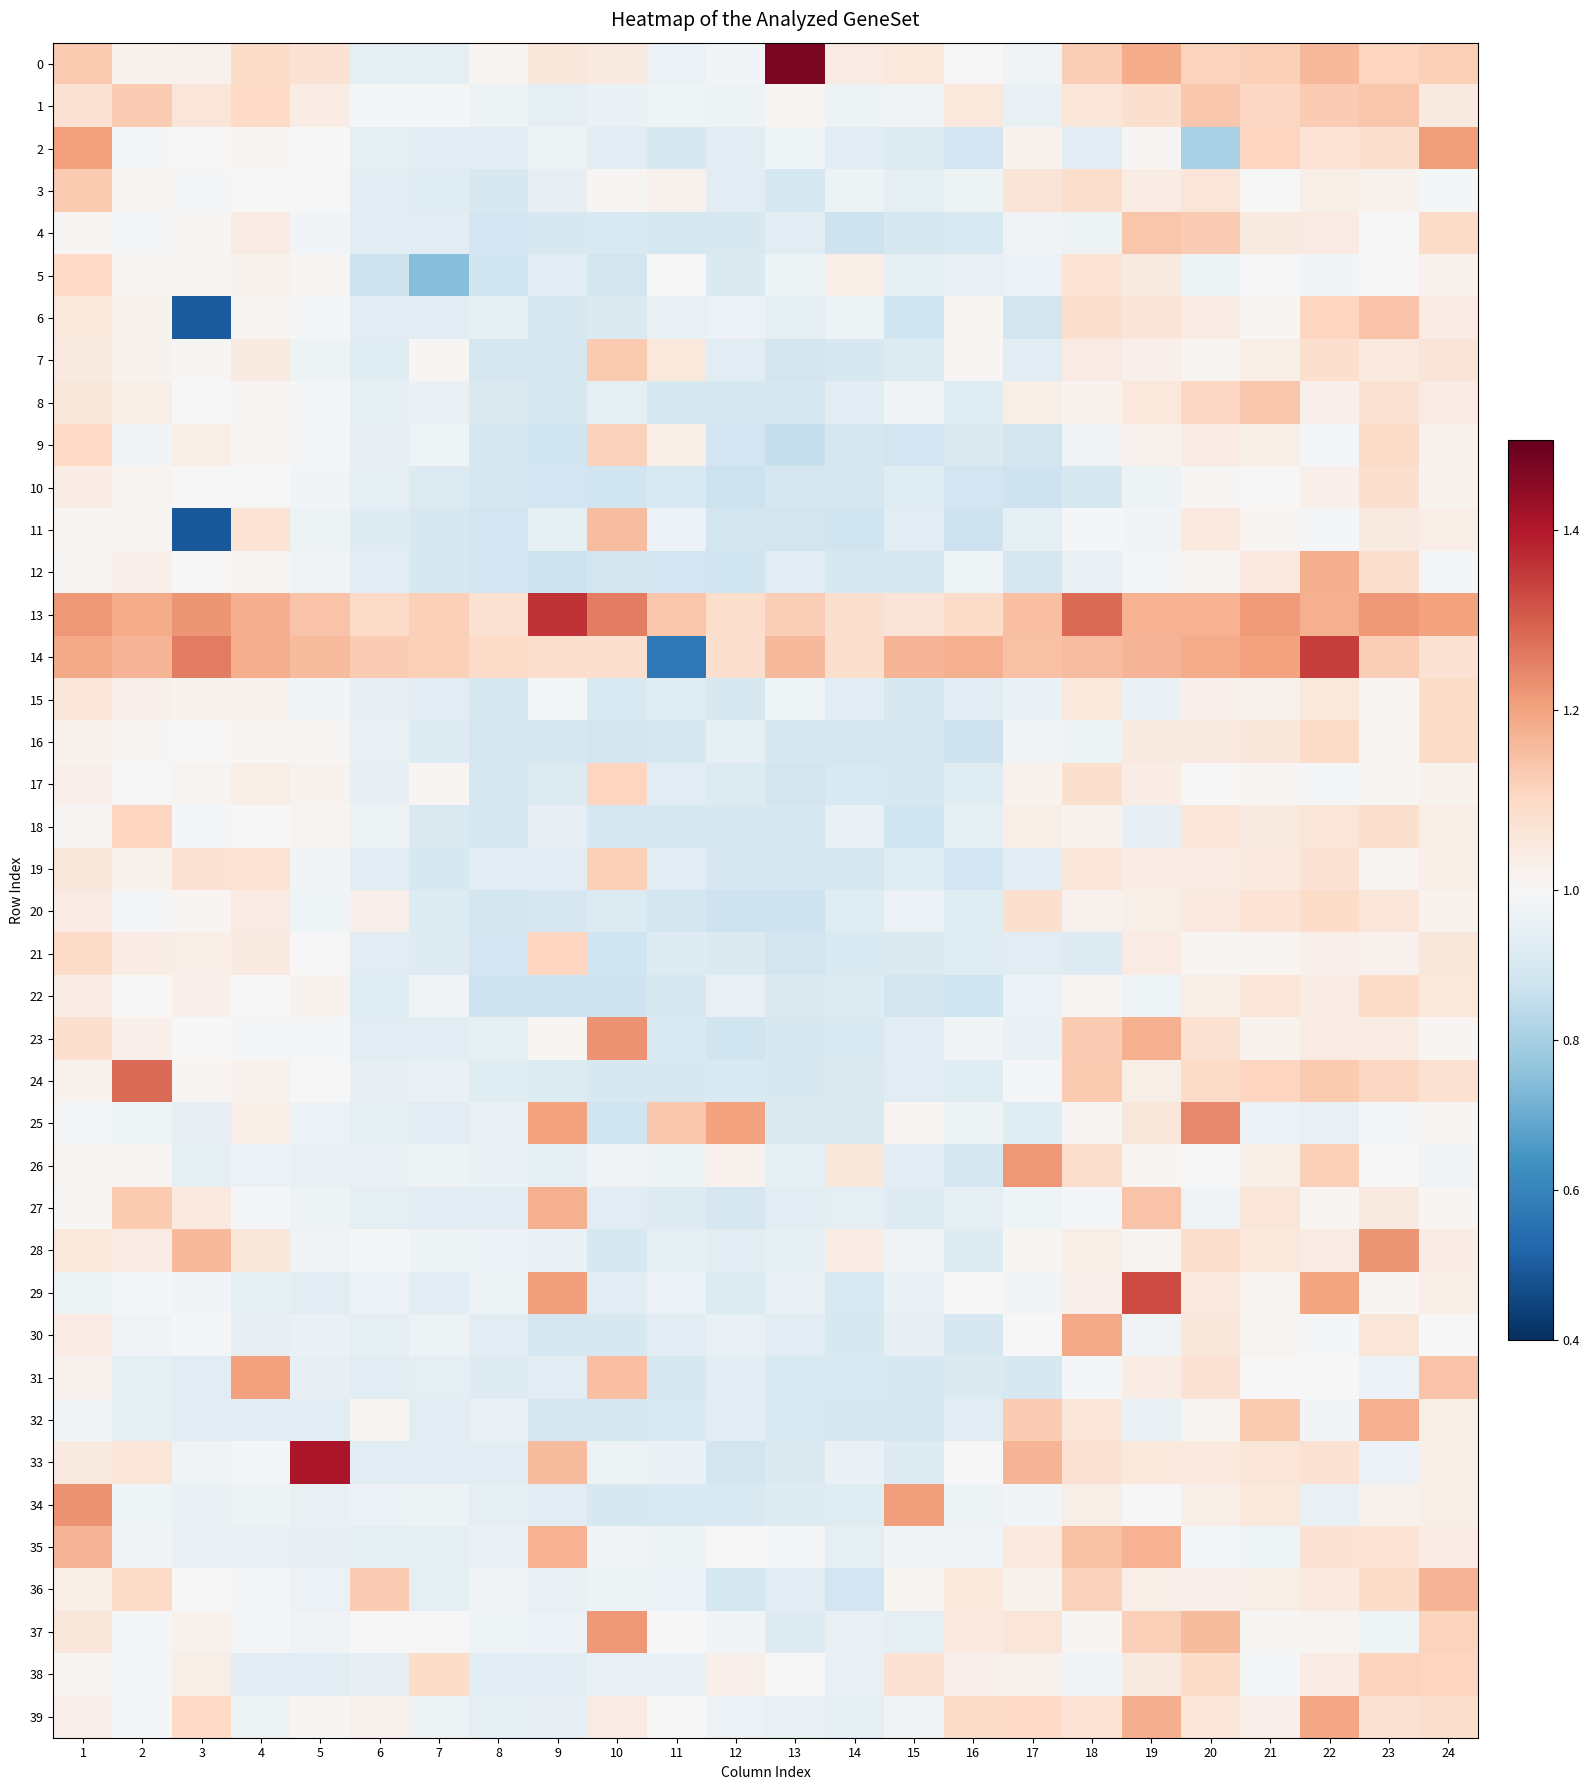

Count the number of data series in this chart.

40